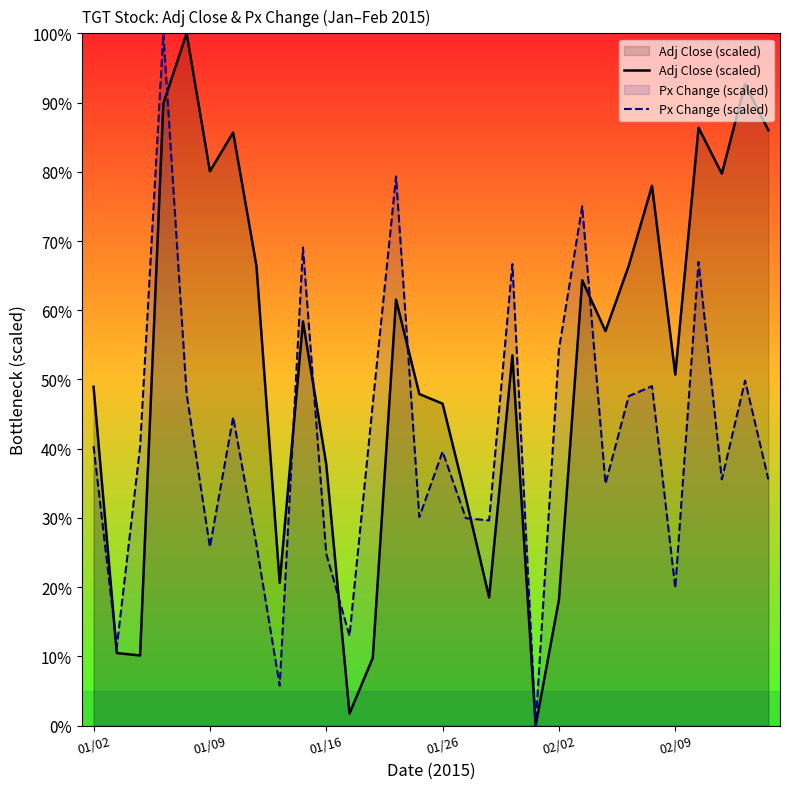

What is the difference between the maximum and minimum values in the Px Change (scaled) series?

100.0